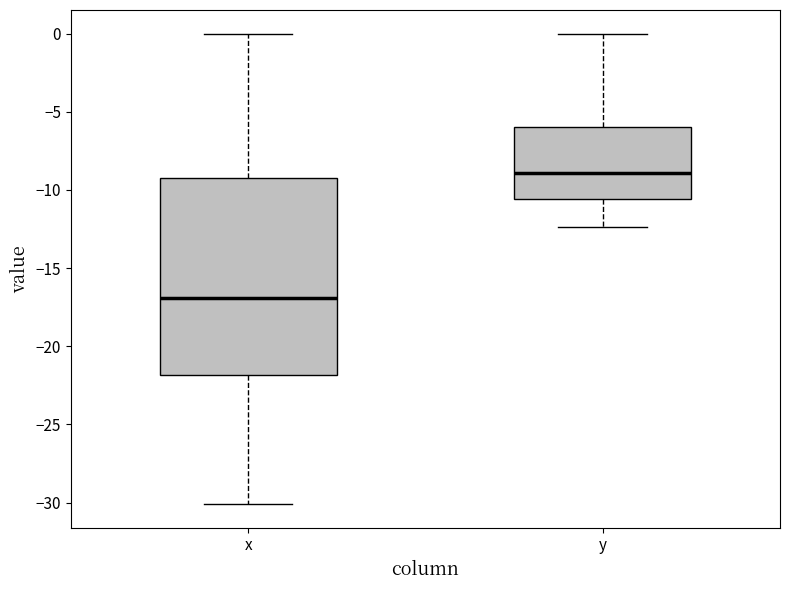

Where does the median line of the box for y sit on the y-axis? The values are not printed on the chart, so give them approximately, as read against the axis.

-9.0